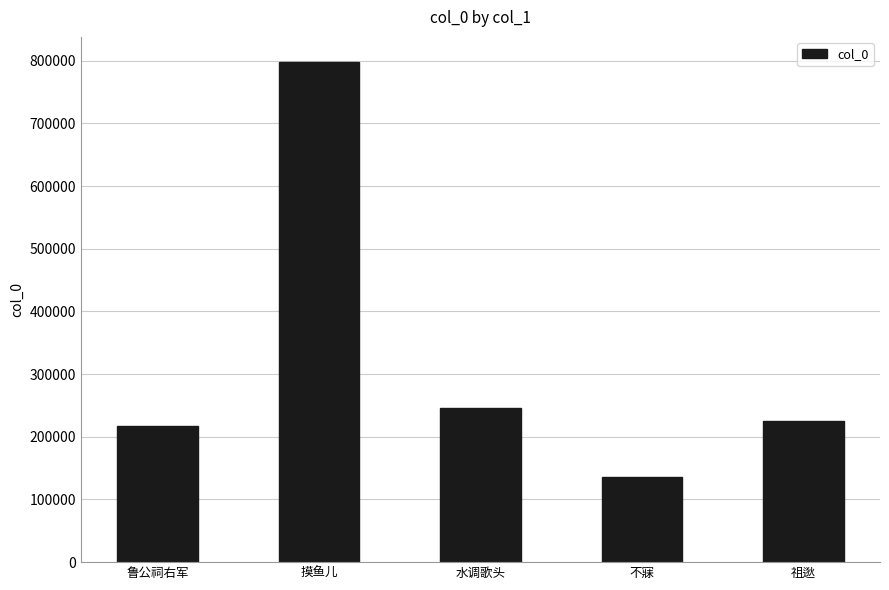

How many bars are there in total?

5